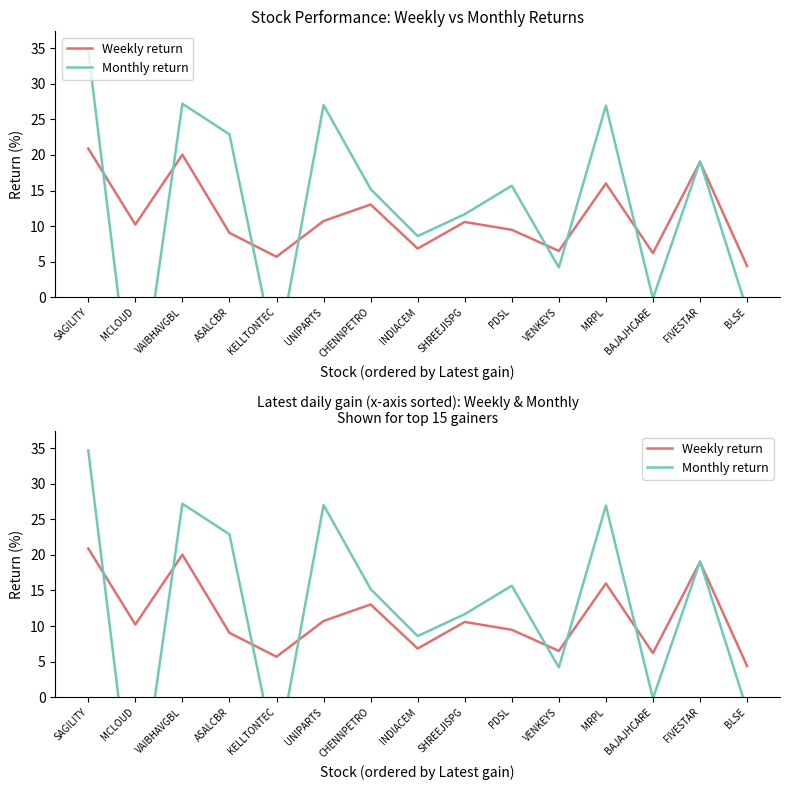

What is the difference between the Monthly return values at BAJAJHCARE and PDSL?

15.8